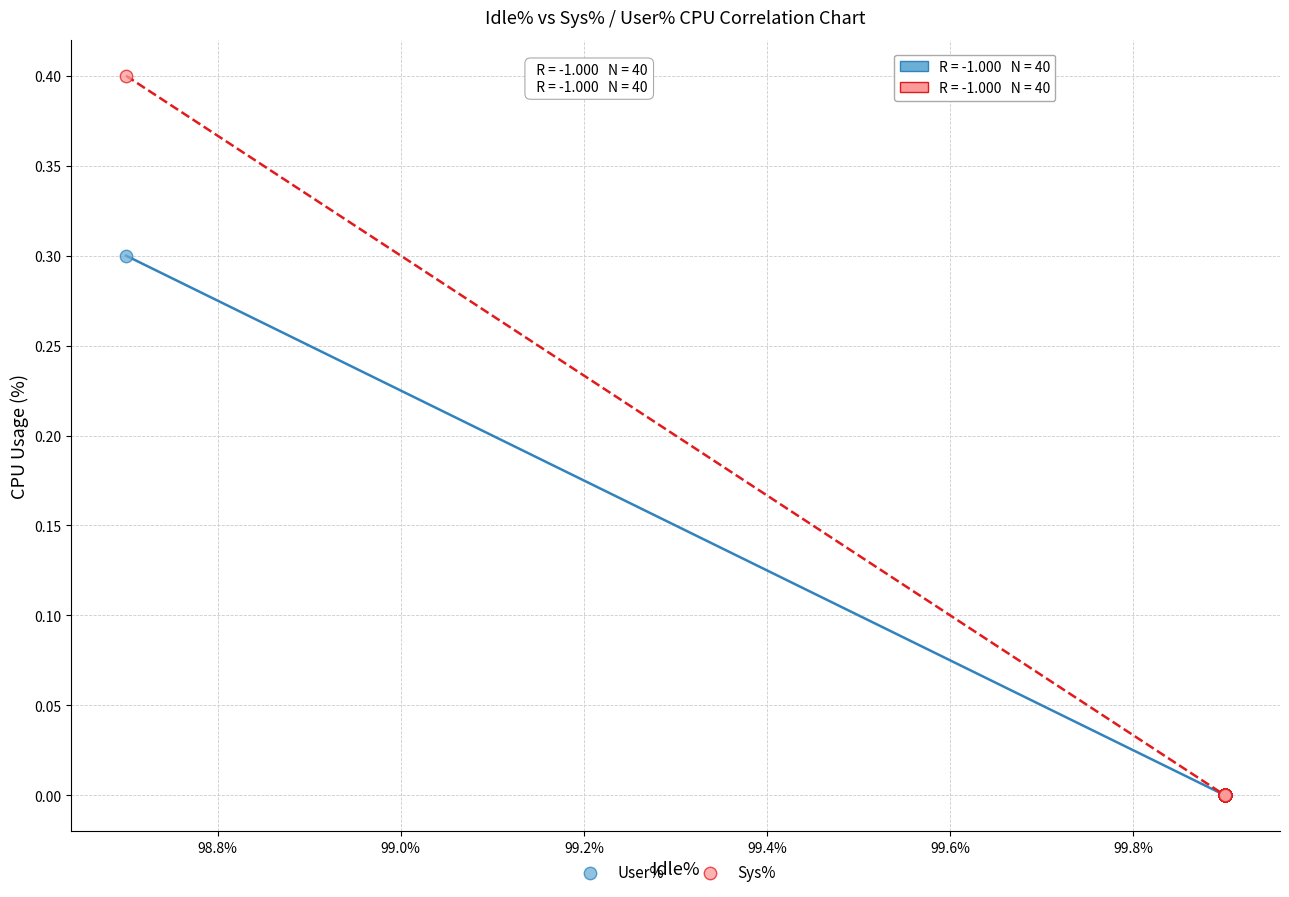

What are all the series names shown in the legend?

User%, Sys%